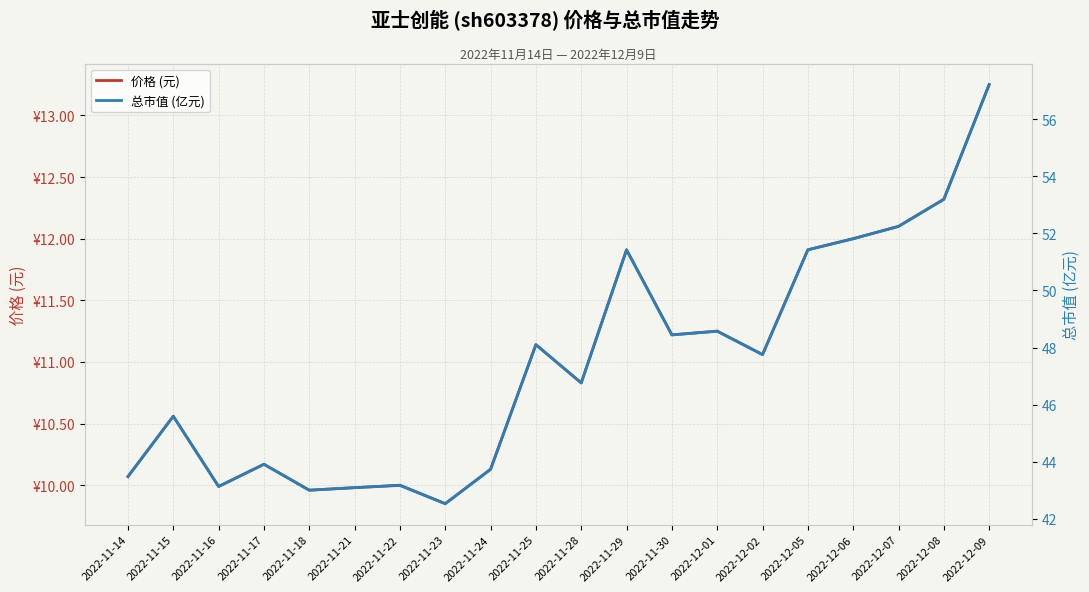

In 价格 (元), how many points are higher than both neighbors (excluding endpoints)?

6